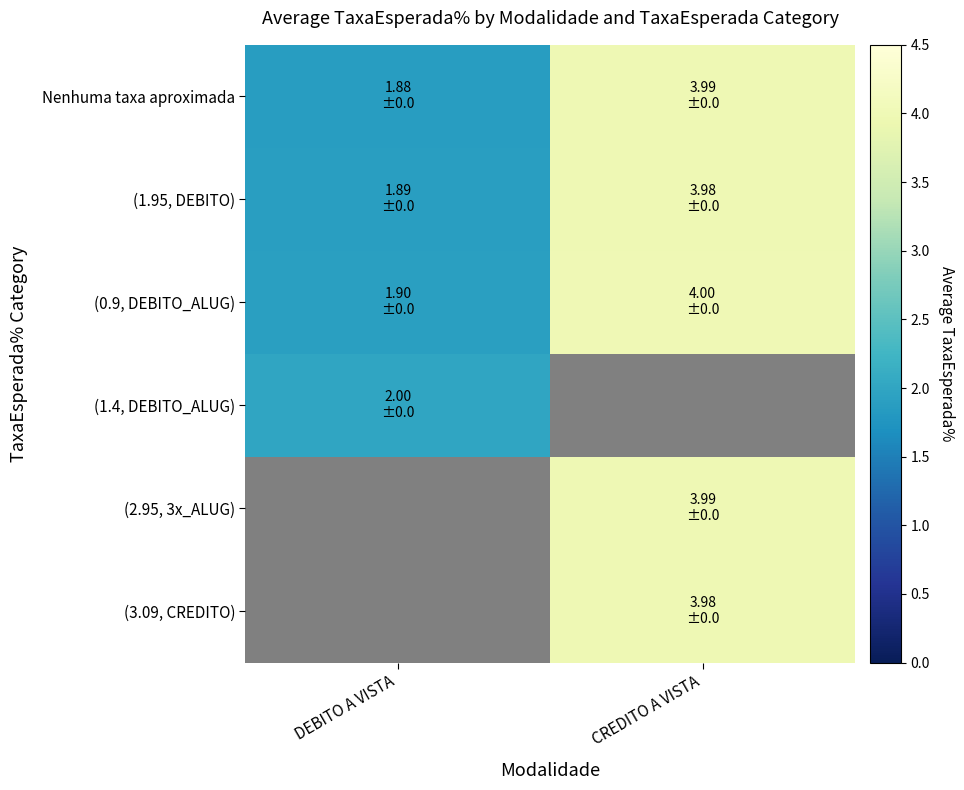

How many series are shown in this chart?

6